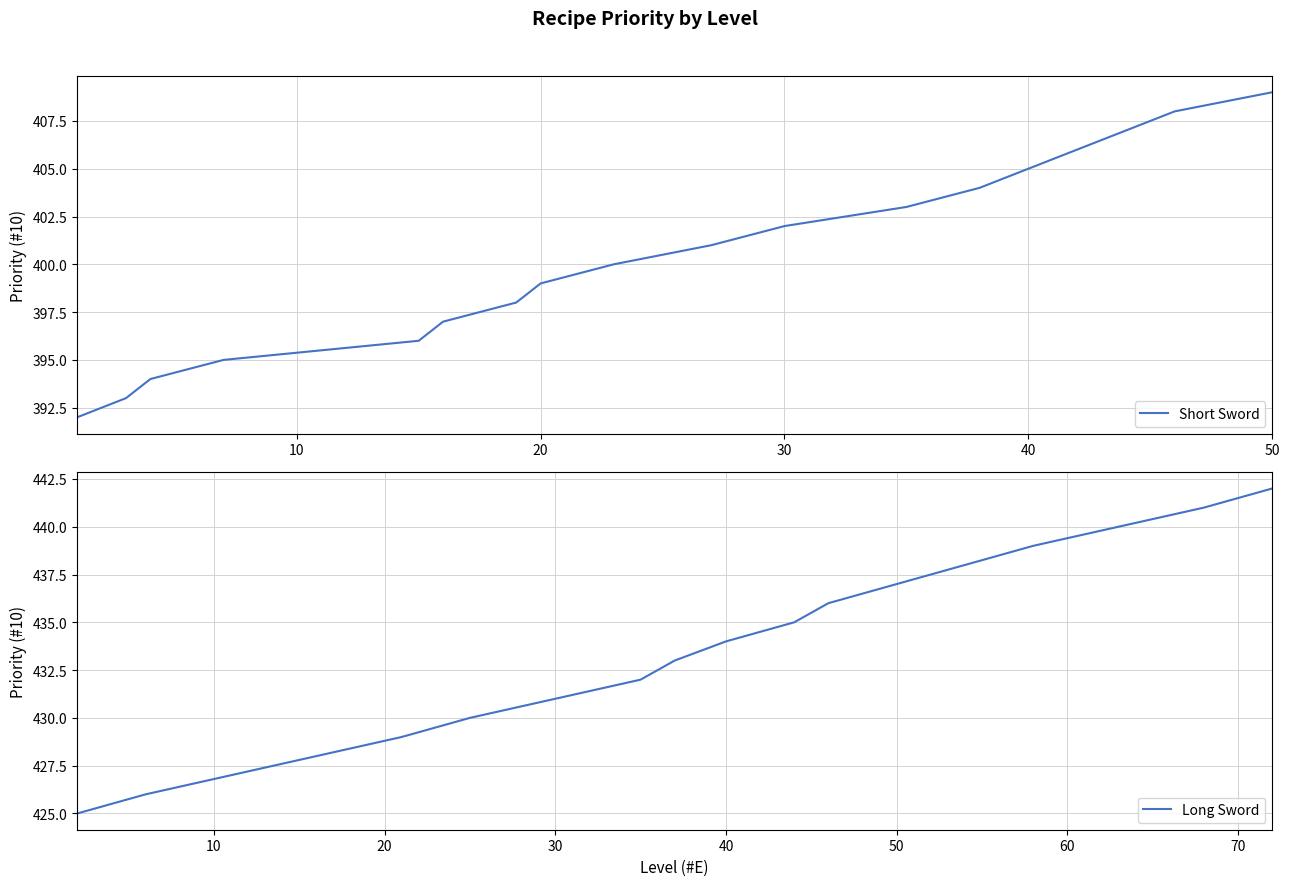

True or false: Short Sword has a value of 672 at 20.

False